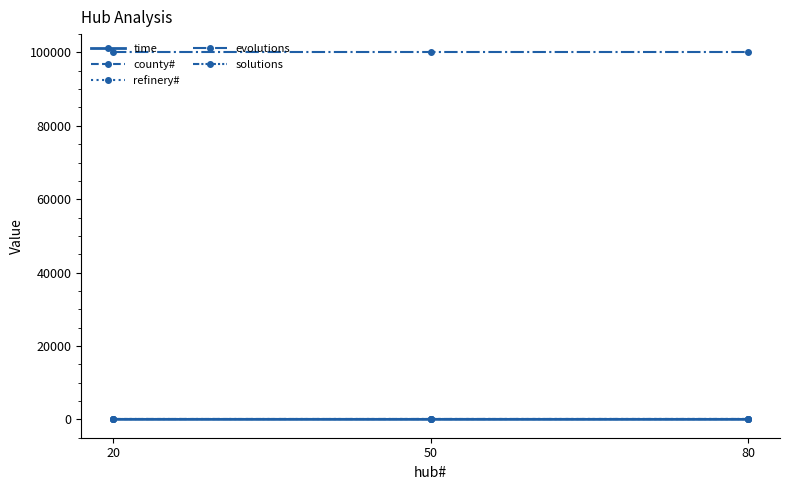

Does the chart display data point markers on the line(s)?

Yes